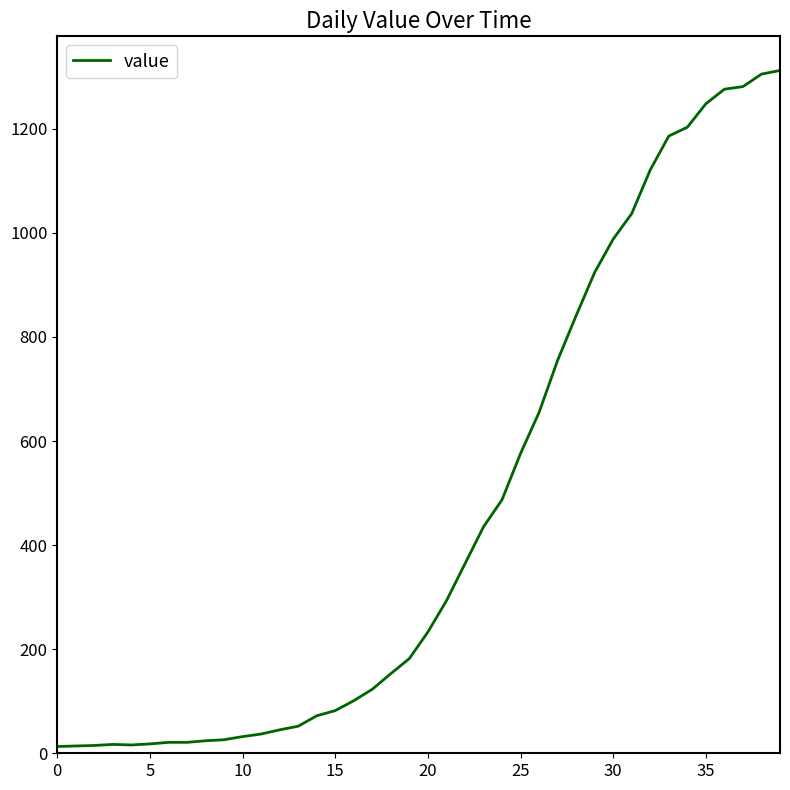

What is the difference between the maximum and minimum values?

1299